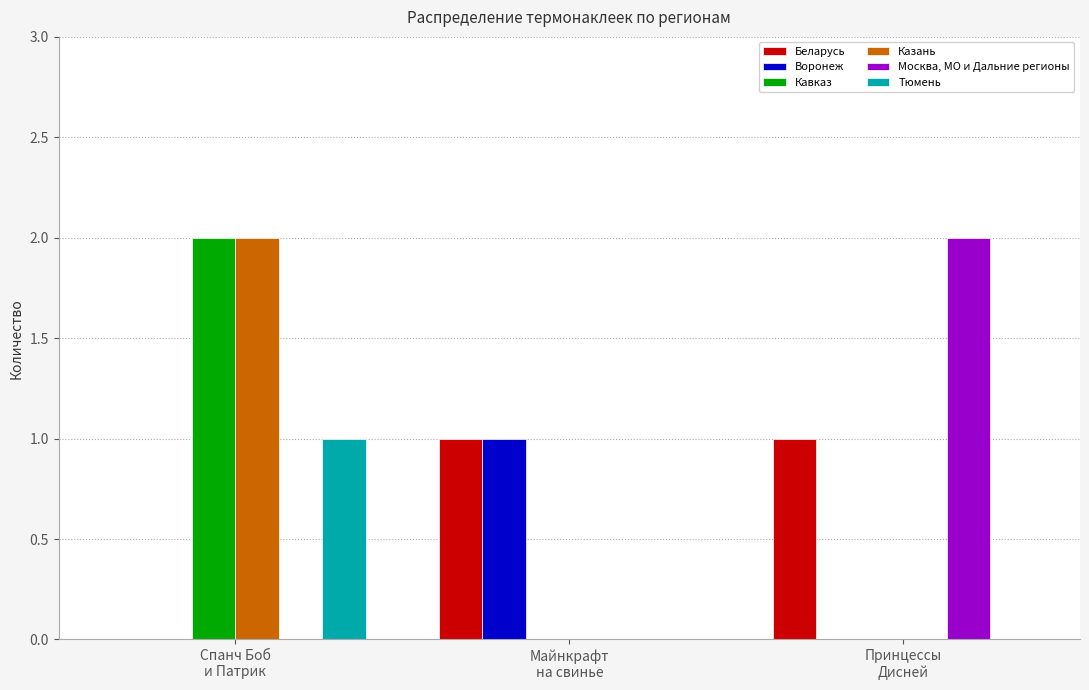

What is the sum of all Тюмень values?

1